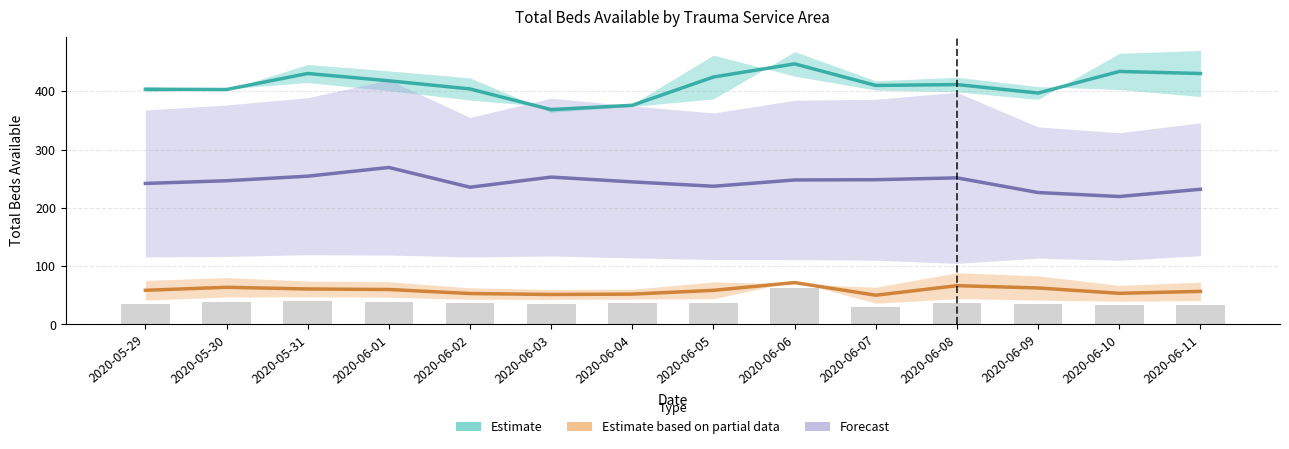

Where is Partial_line nearest to the value 60?

2020-06-01